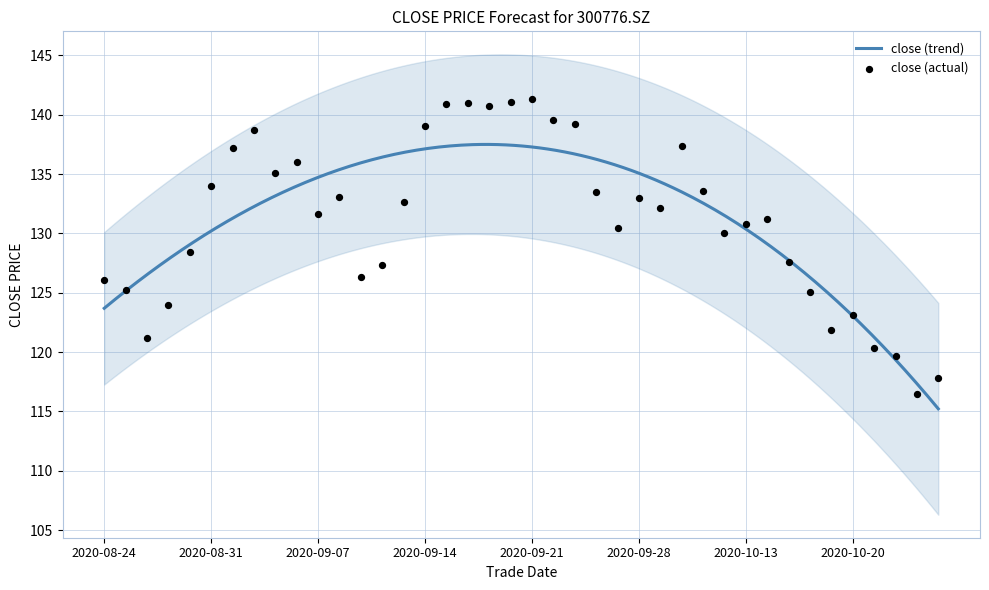

What is the change in value from 20200831 to 20200904?

+2.0